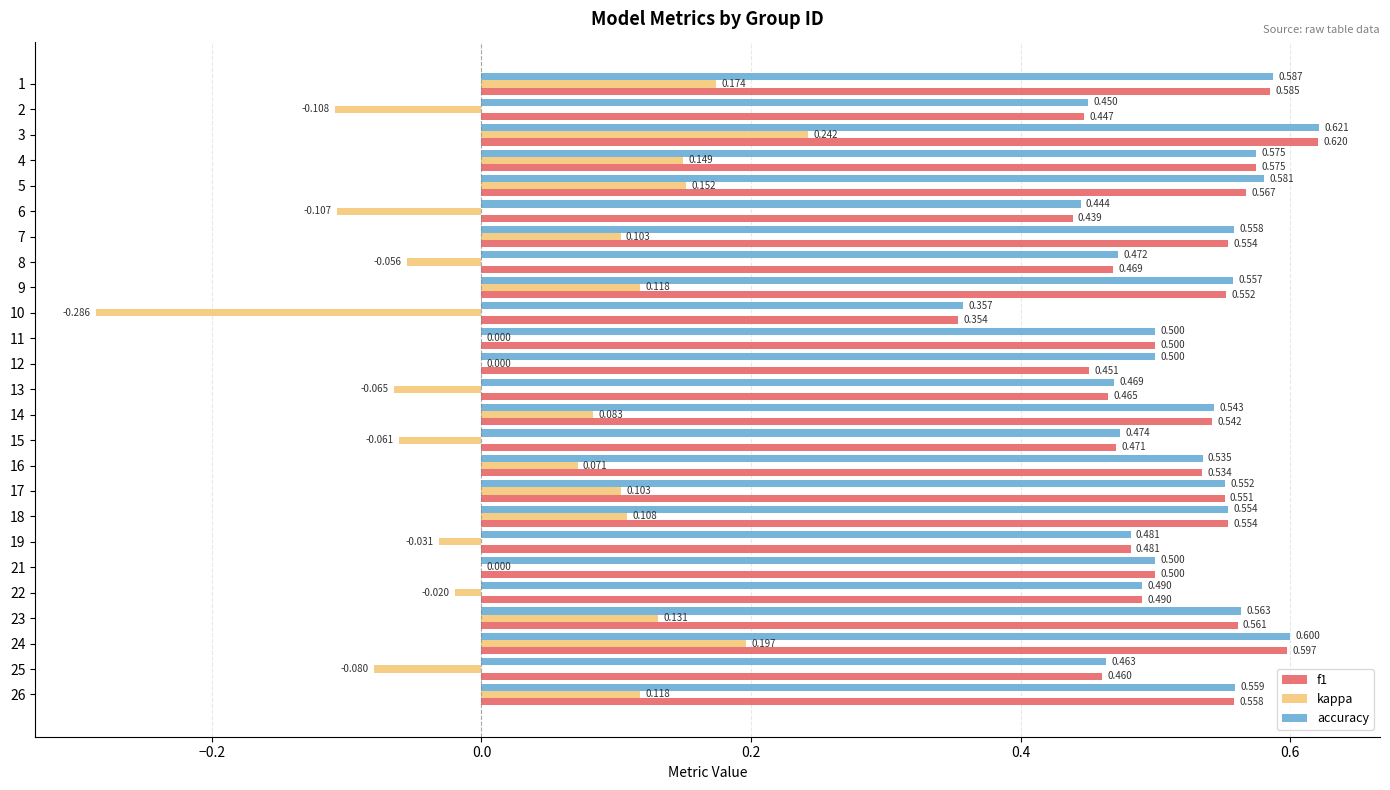

Is the value of accuracy at 26 greater than the value of kappa at 12?

Yes